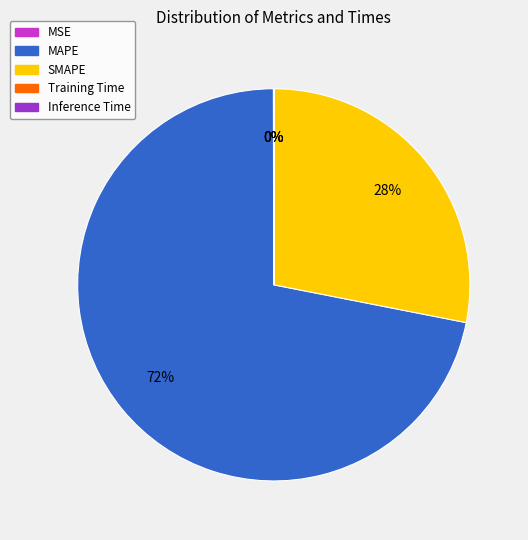

Is it true that SMAPE is 28% of the pie?

True